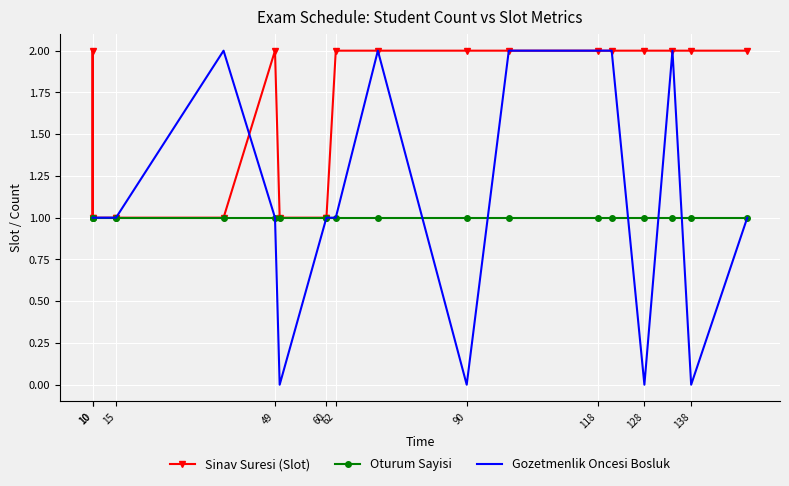

What is the label of the 9th point from the left?

60